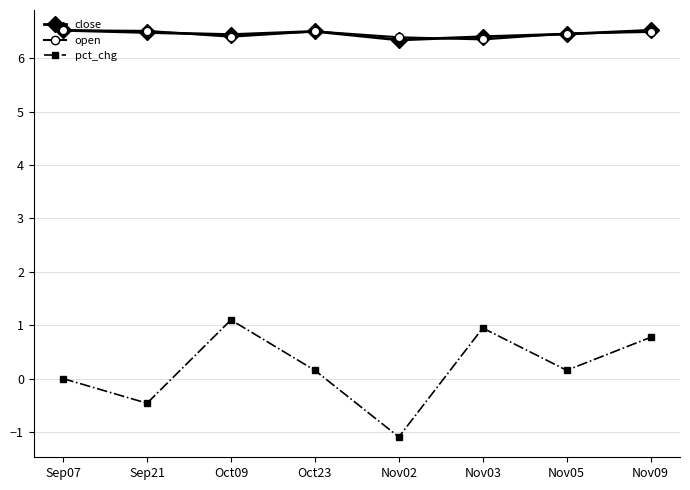

How many lines are shown in the chart?

3